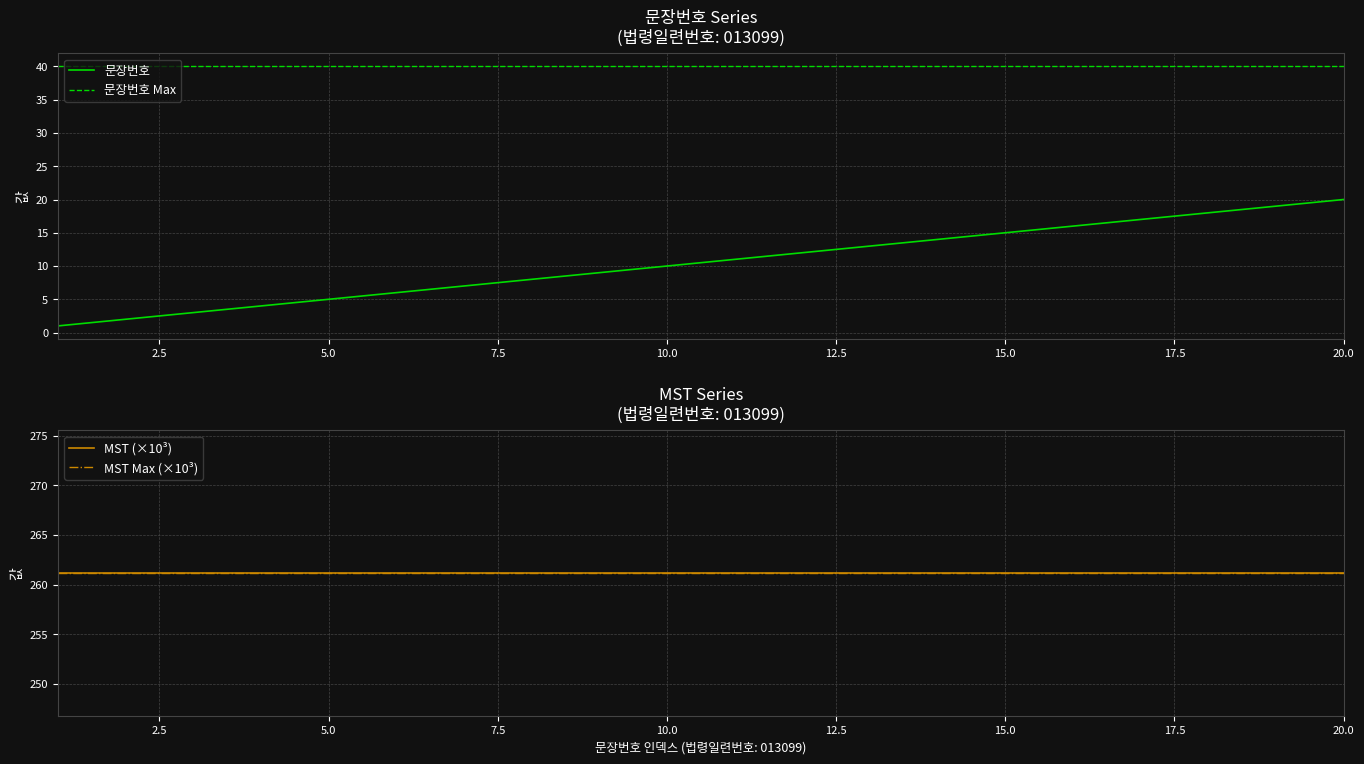

Reading left to right, what are all the values shown in this chart?

문장번호: 1.0	2.0	3.0	4.0	5.0	6.0	7.0	8.0	9.0	10.0	11.0	12.0	13.0	14.0	15.0	16.0	17.0	18.0	19.0	20.0
문장번호 Max: 40.0	40.0	40.0	40.0	40.0	40.0	40.0	40.0	40.0	40.0	40.0	40.0	40.0	40.0	40.0	40.0	40.0	40.0	40.0	40.0
MST (×10³): 261.2	261.2	261.2	261.2	261.2	261.2	261.2	261.2	261.2	261.2	261.2	261.2	261.2	261.2	261.2	261.2	261.2	261.2	261.2	261.2
MST Max (×10³): 261.2	261.2	261.2	261.2	261.2	261.2	261.2	261.2	261.2	261.2	261.2	261.2	261.2	261.2	261.2	261.2	261.2	261.2	261.2	261.2